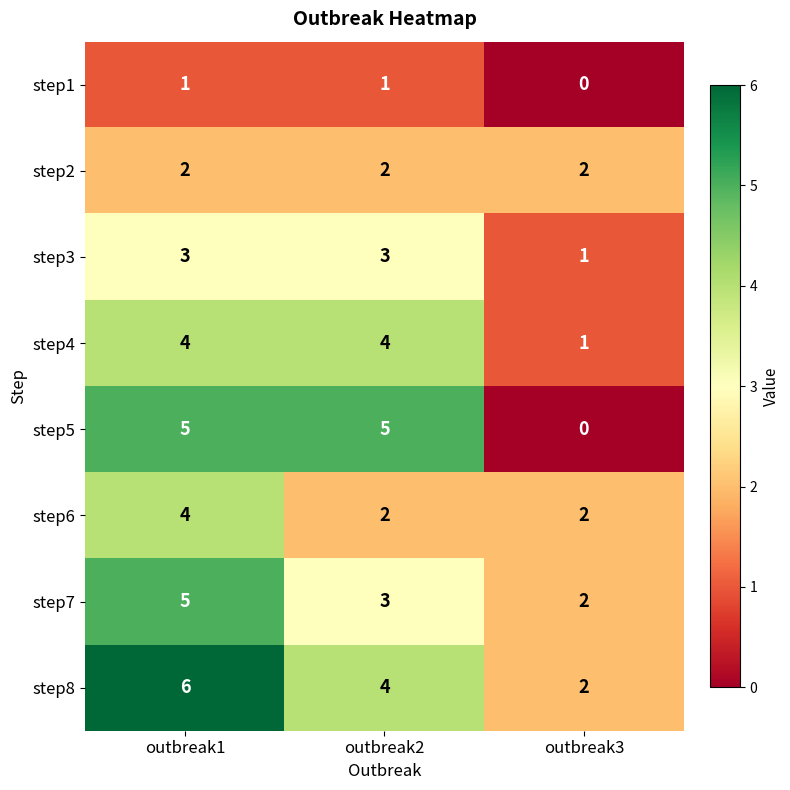

Count the number of categories in the chart.

3